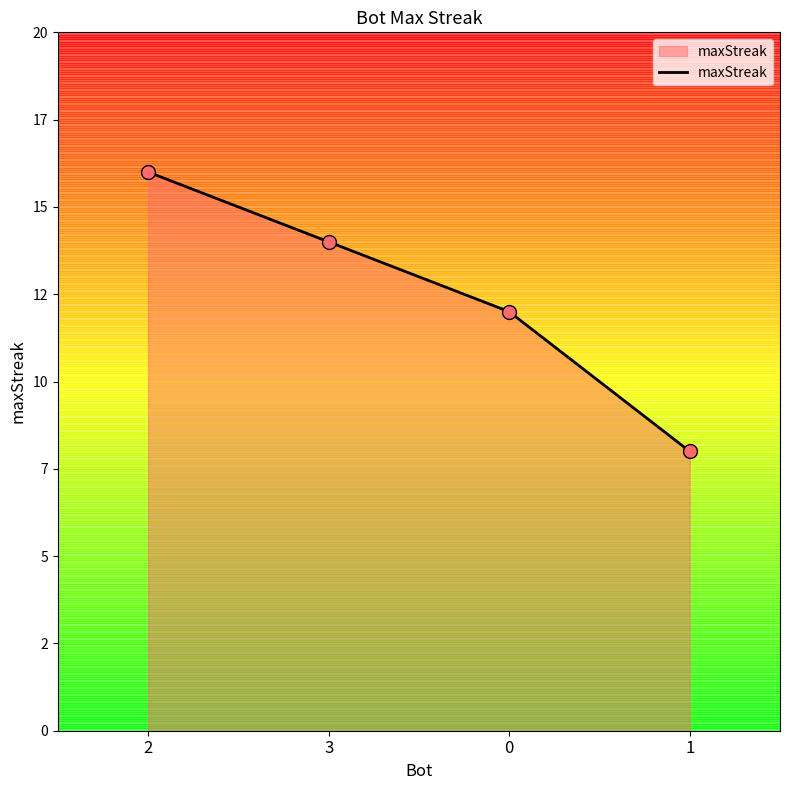

What is the ratio of the value at 1 to the value at 0?

0.7